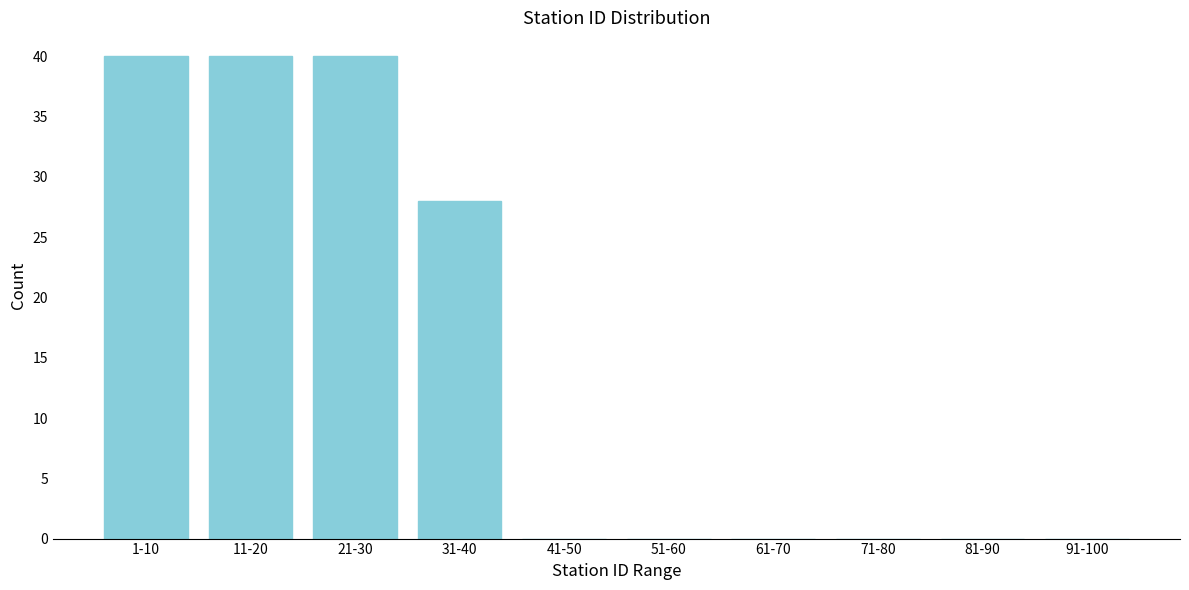

Reading left to right, transcribe all the data shown in this chart.

1-10=40	11-20=40	21-30=40	31-40=28	41-50=0	51-60=0	61-70=0	71-80=0	81-90=0	91-100=0